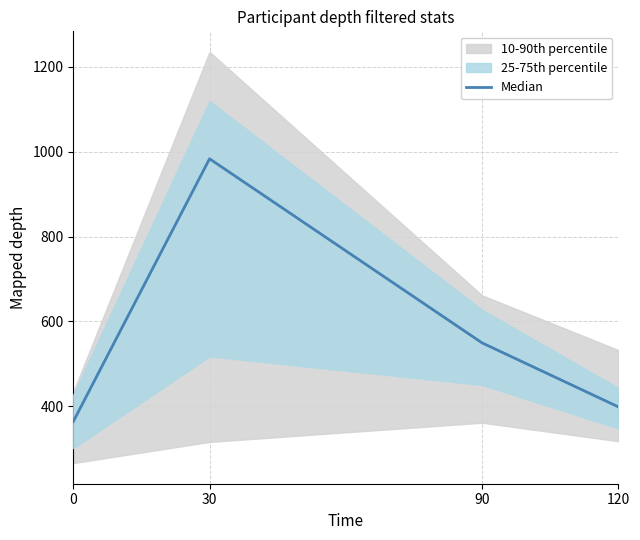

What is the change in value from 0 to 90?

+185.4